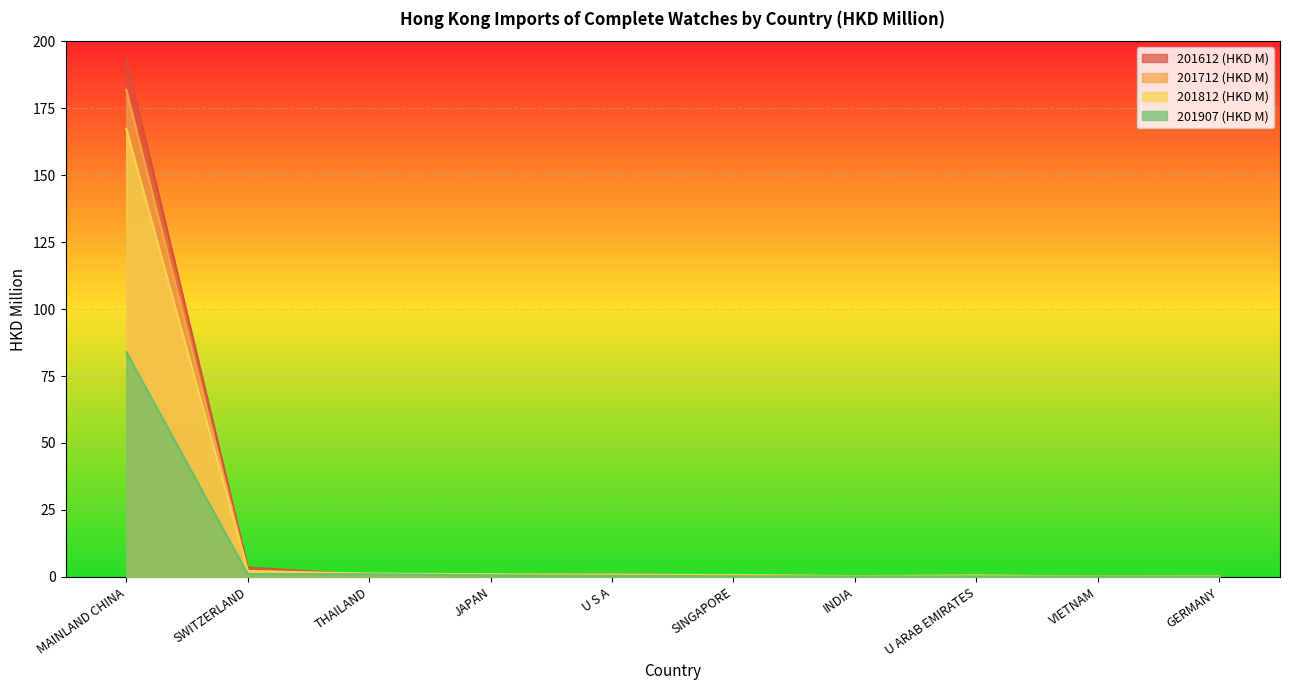

What is the value of the 201907 (HKD M) point at the 5th from the left?

0.4